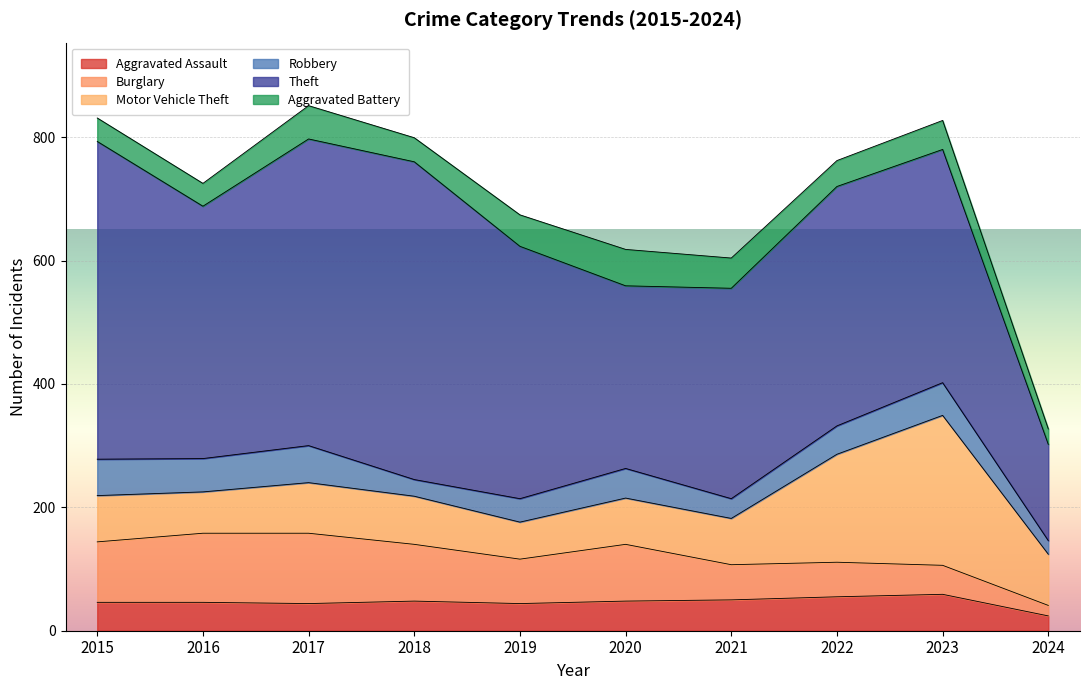

Which series has the largest range (max minus min)?

Theft